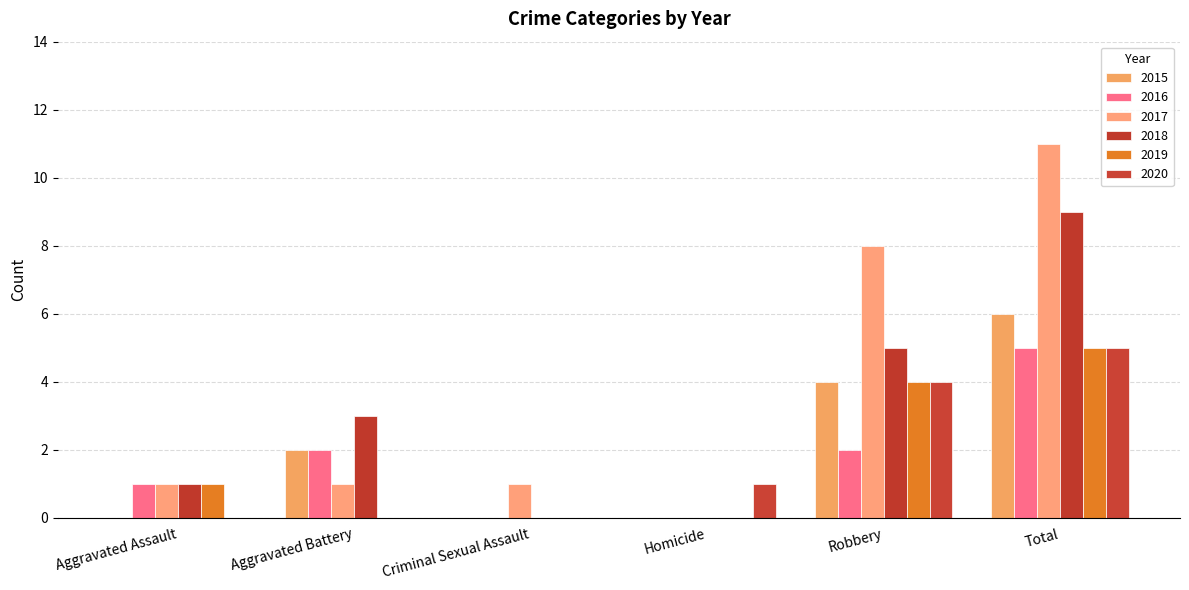

The 2015 series shows 4 at Robbery. True or false?

True